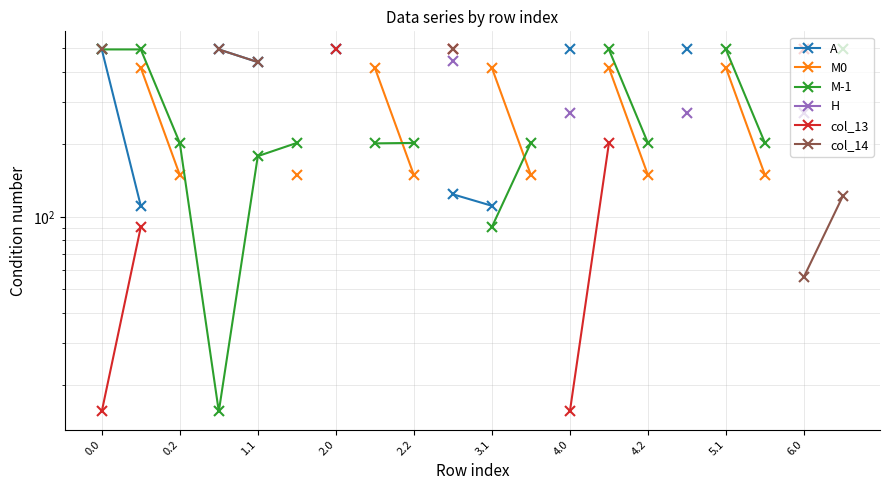

What is the approximate value of M-1 at 19?

495.0